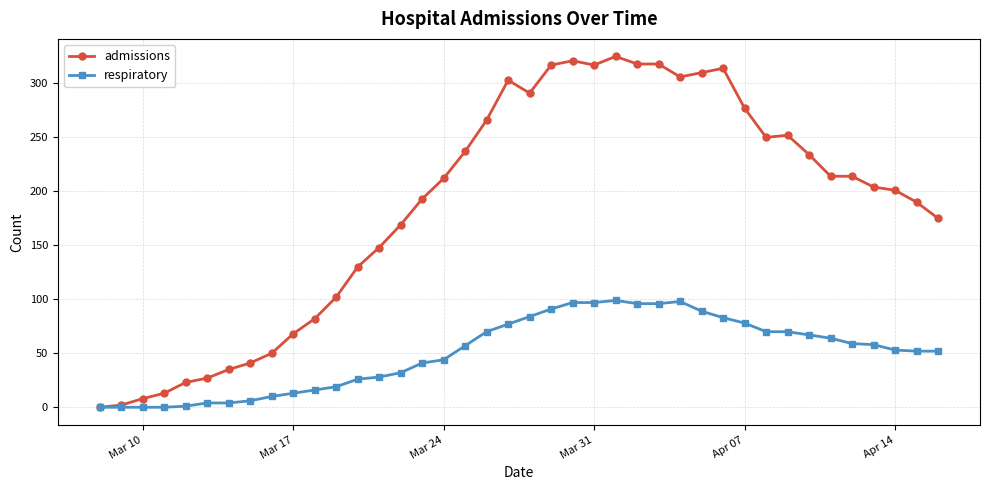

Which series has the widest spread of values?

admissions